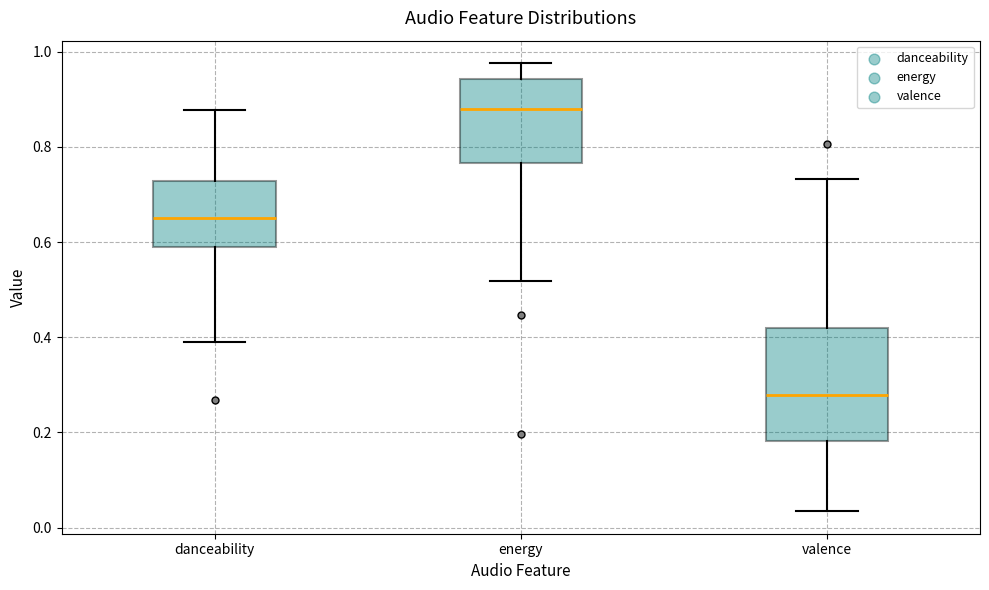

Reading left to right, read every box against the y-axis: the position of its median line, the range the box covers, and the ends of its whiskers. The values are not printed on the chart, so give them approximately, as read against the axis.

danceability: median 0.66, box 0.58 to 0.72, whiskers 0.40 to 0.88
energy: median 0.88, box 0.76 to 0.94, whiskers 0.52 to 0.98
valence: median 0.28, box 0.18 to 0.42, whiskers 0.04 to 0.74